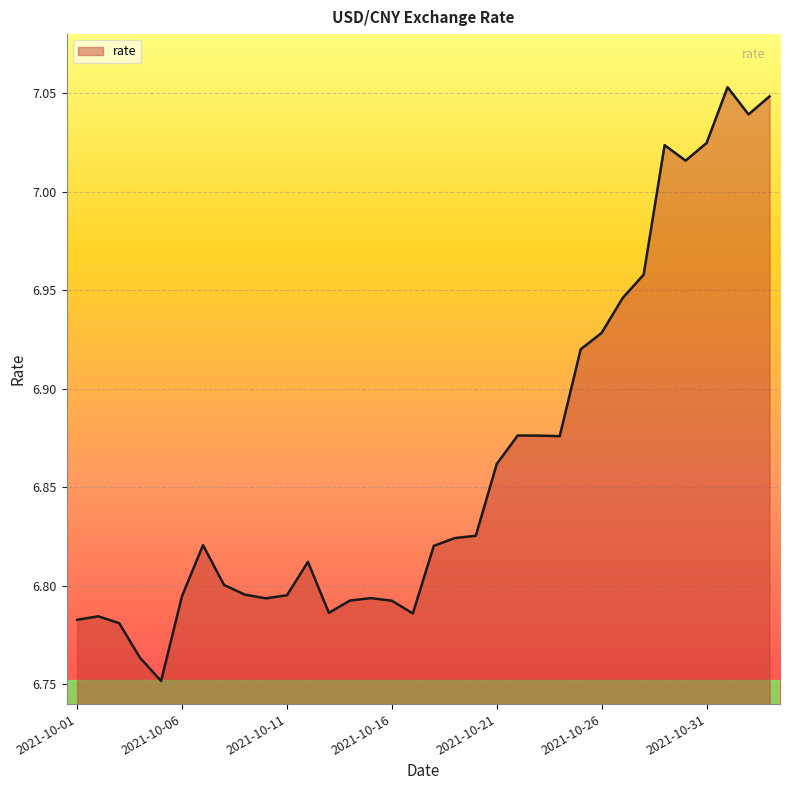

What is the difference between the maximum and minimum values?

0.3